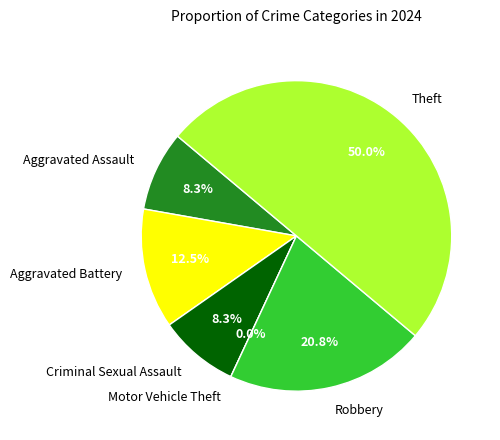

How many slices are in this pie chart?

6